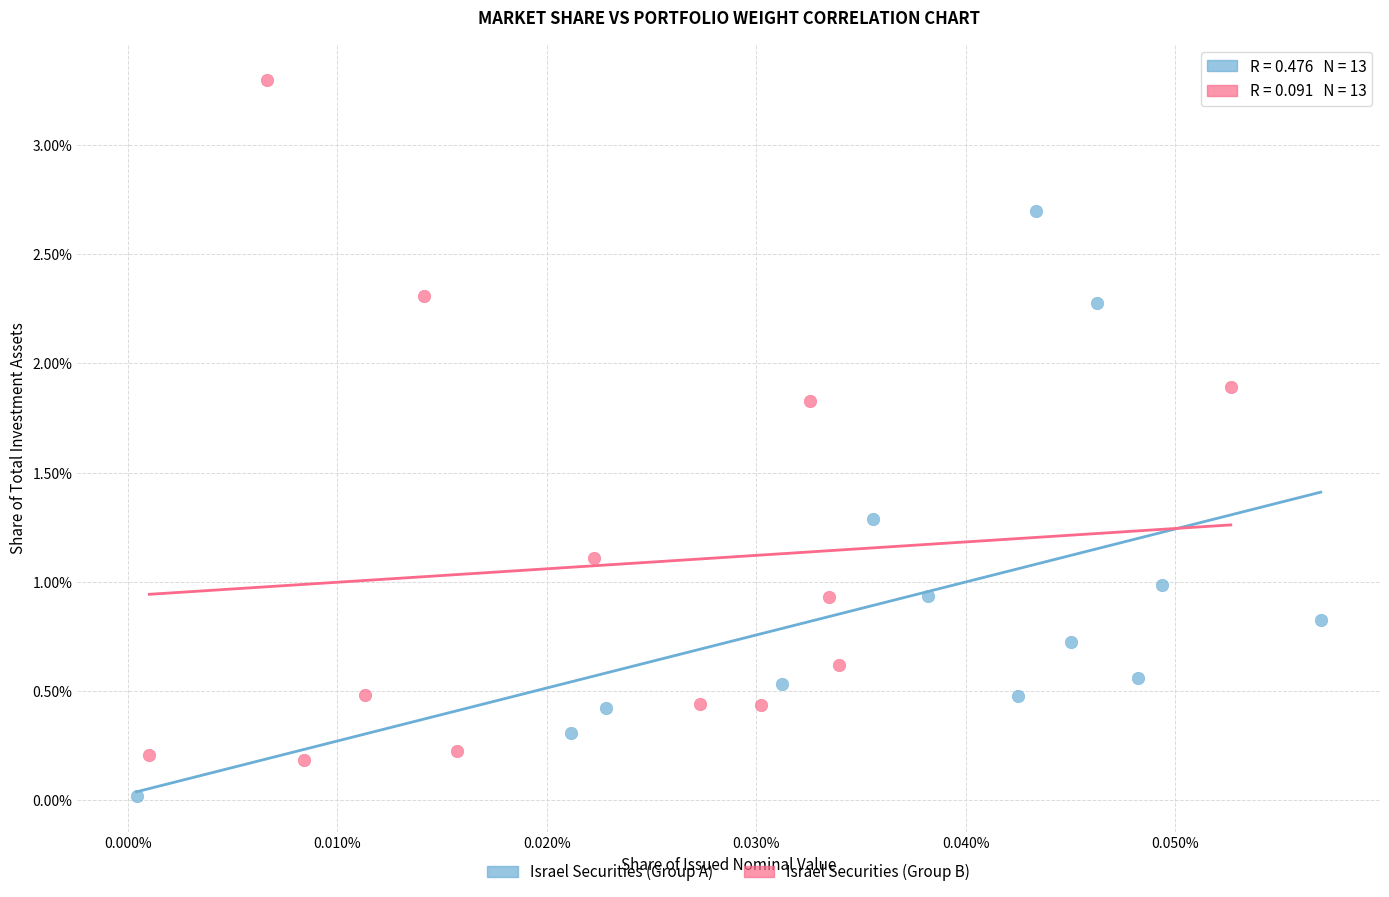

Which series has the largest Y range (max minus min)?

Israel Securities (Group B)